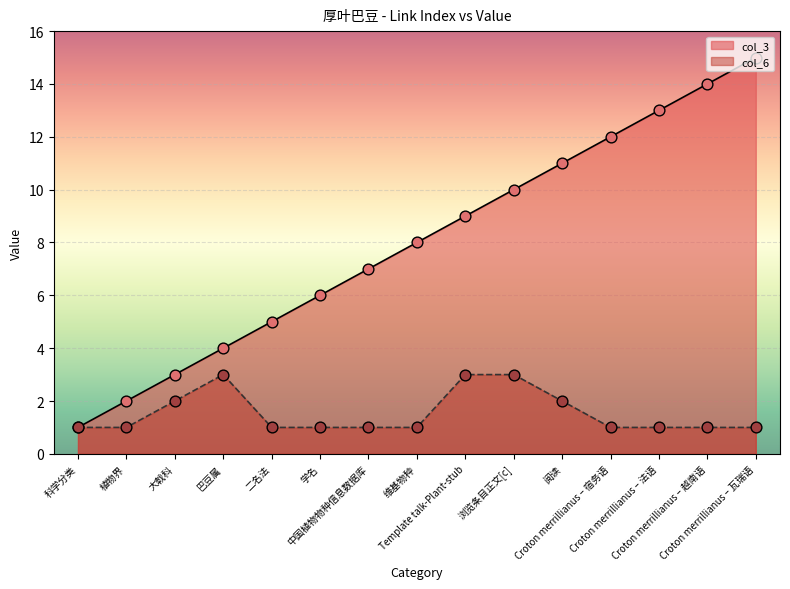

Which series reaches the minimum Y coordinate?

col_3